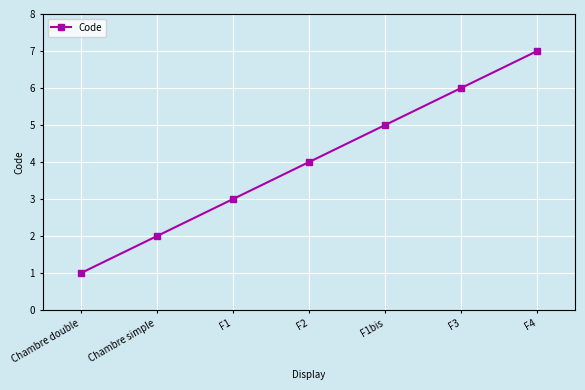

Is it true that the value at F4 is 7?

True